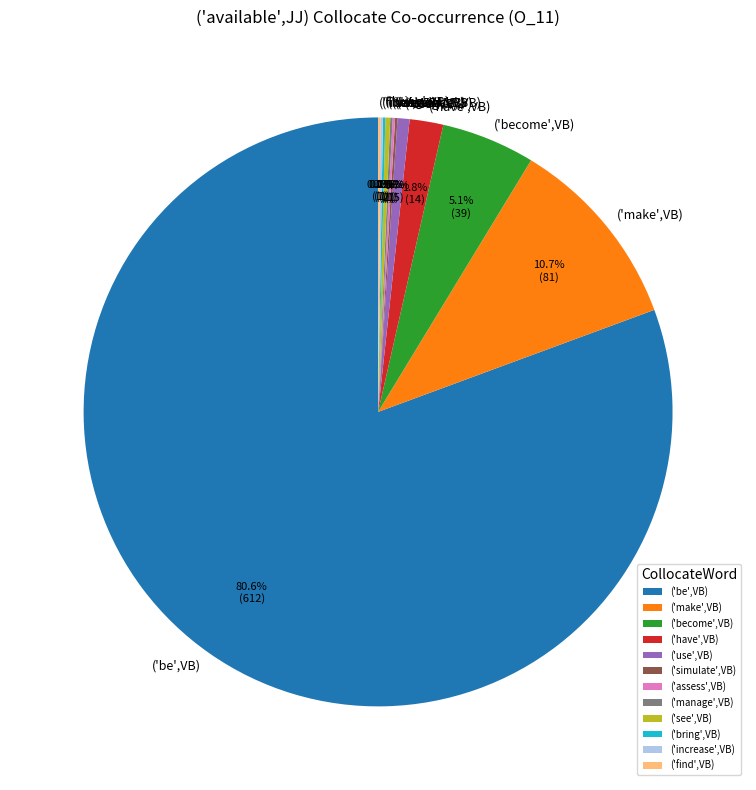

Which slice is the largest?

('be',VB)